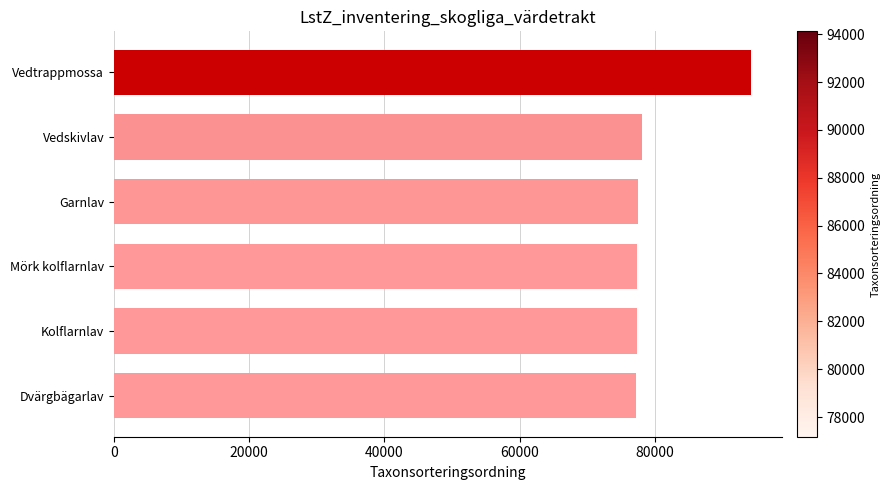

What is the ratio of the value at Mörk kolflarnlav to the value at Kolflarnlav?

1.0